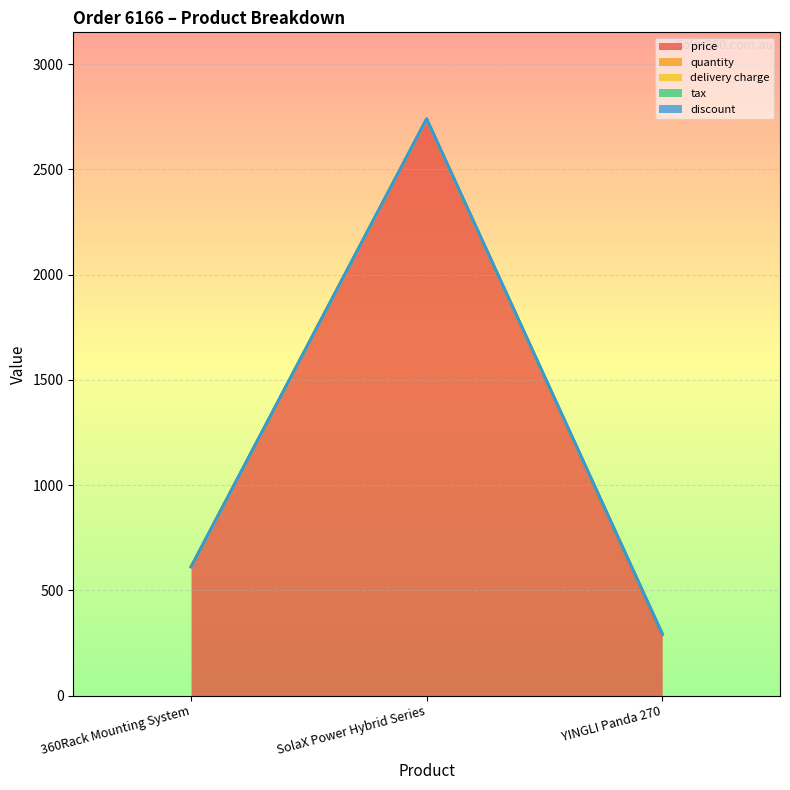

Count the number of data series in this chart.

5